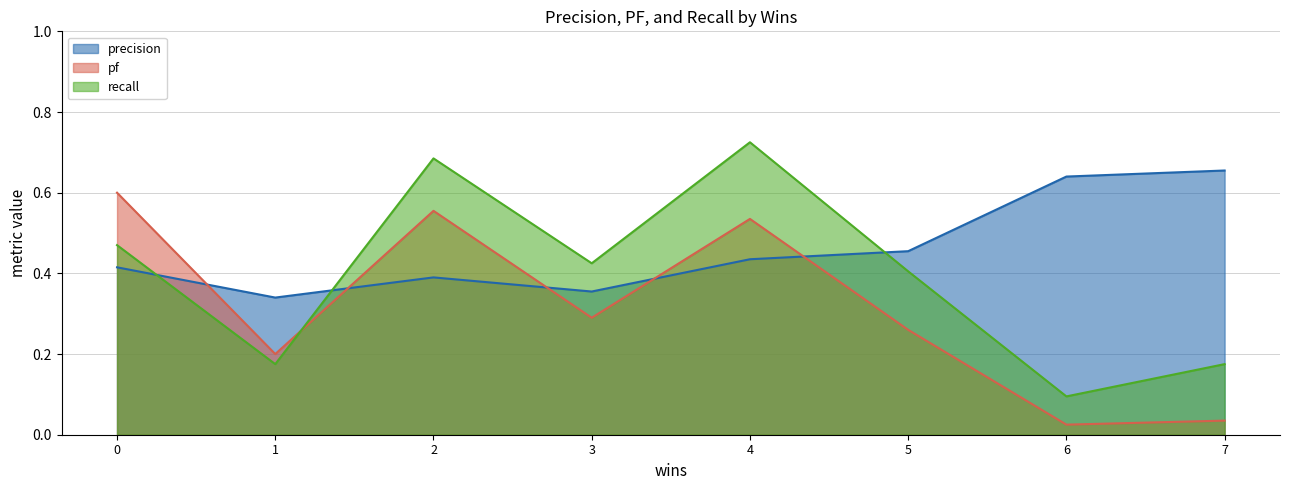

How many lines are shown in the chart?

3